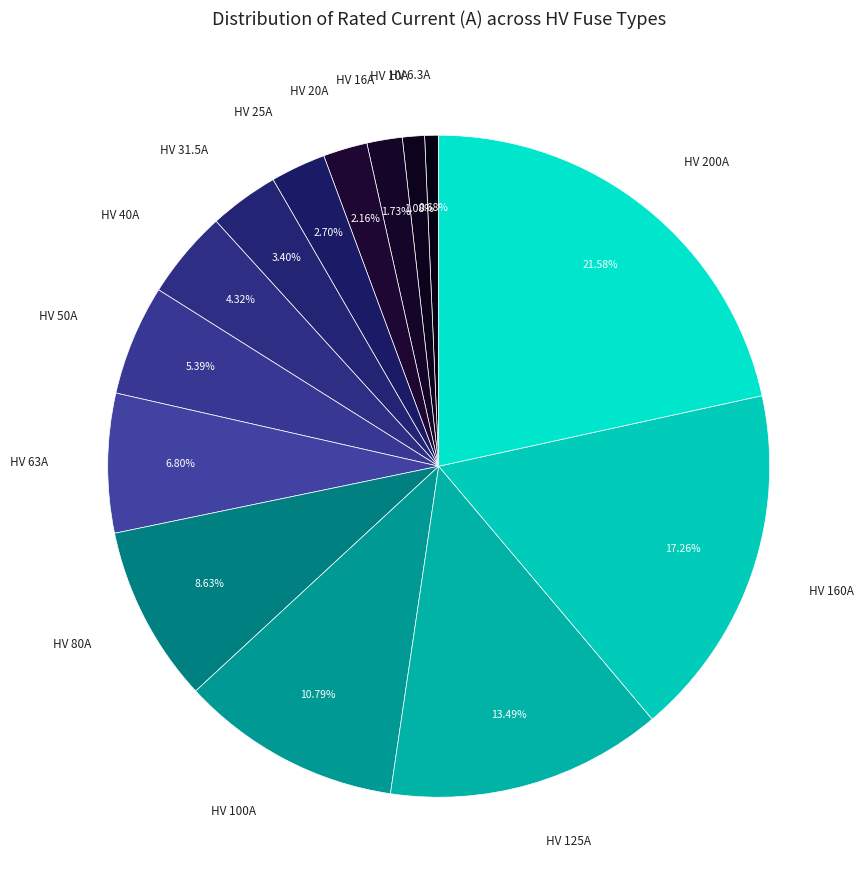

How many segments does this pie chart have?

14